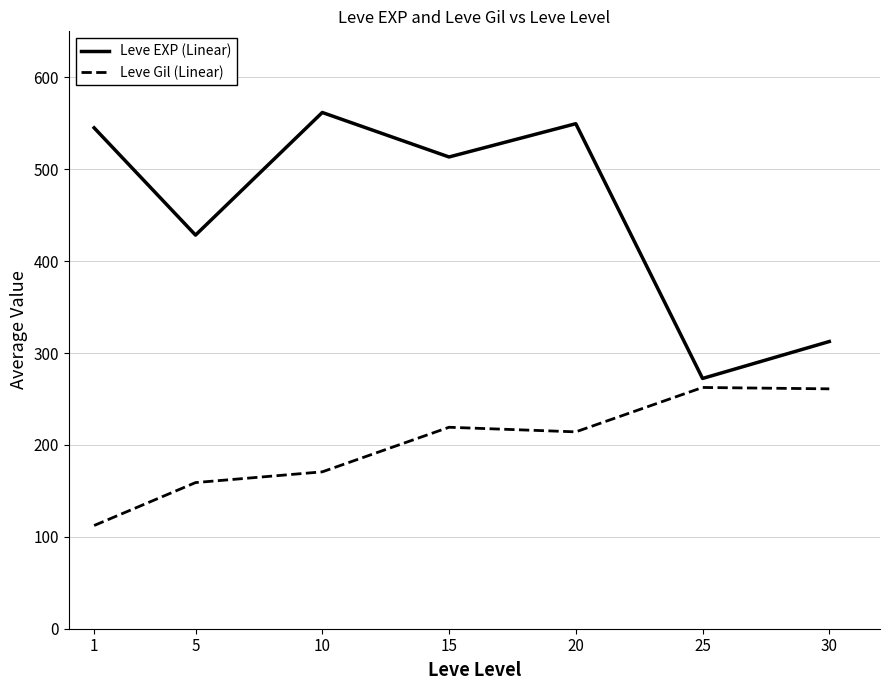

True or false: Leve EXP (Linear) and Leve Gil (Linear) cross at least once.

False